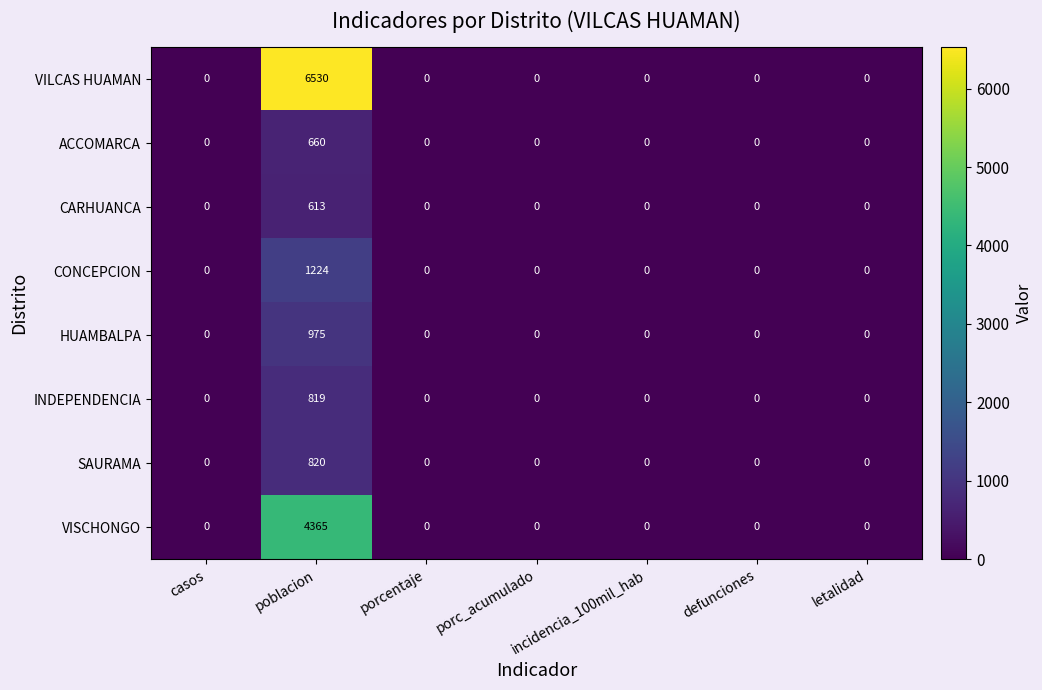

List the series in order of their peak value, highest first.

VILCAS HUAMAN, VISCHONGO, CONCEPCION, HUAMBALPA, SAURAMA, INDEPENDENCIA, ACCOMARCA, CARHUANCA